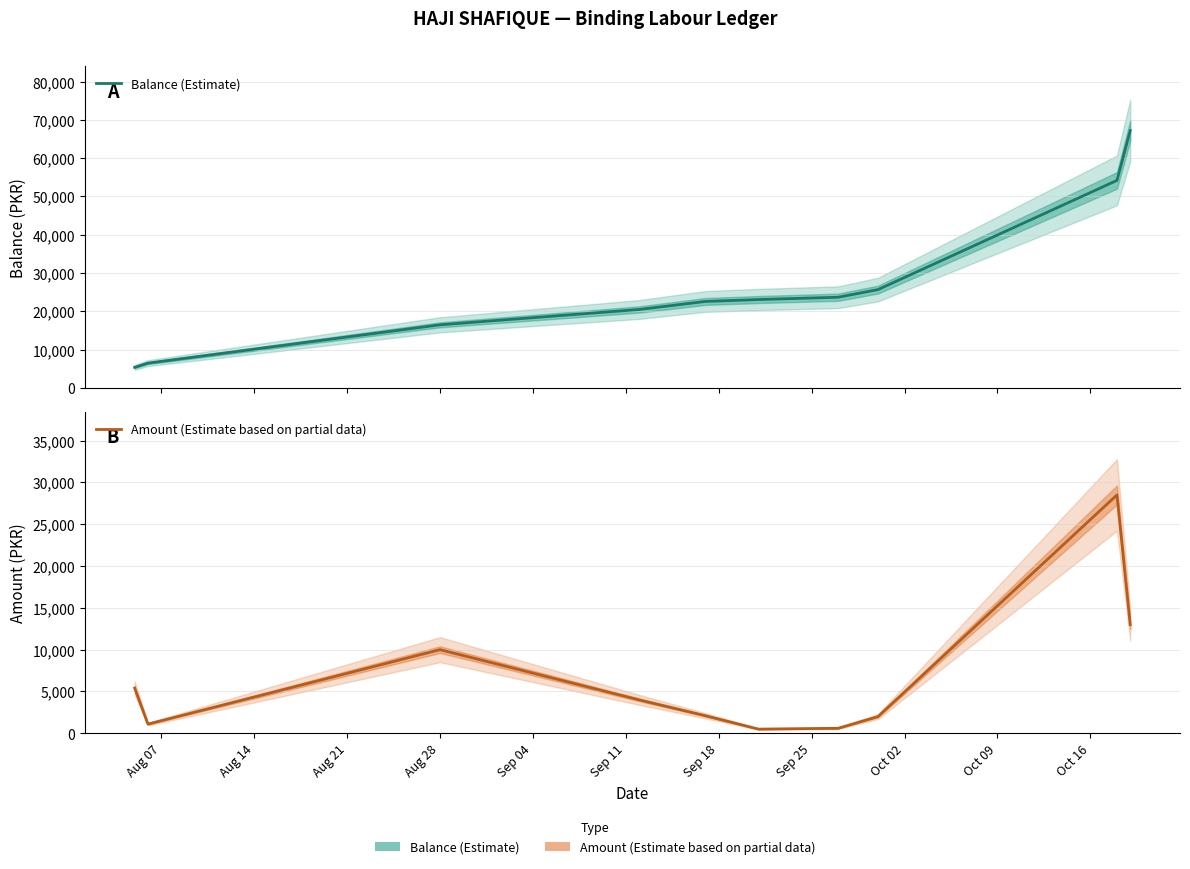

How many values in the Amount (Estimate based on partial data) series are below 4000?

5